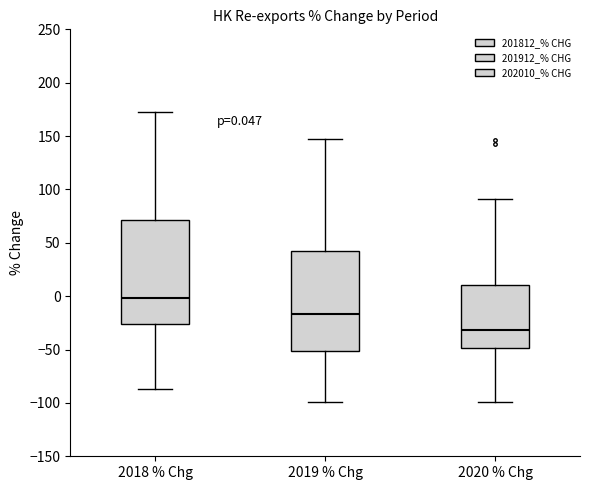

Which box has the lowest median line?

2020 % Chg